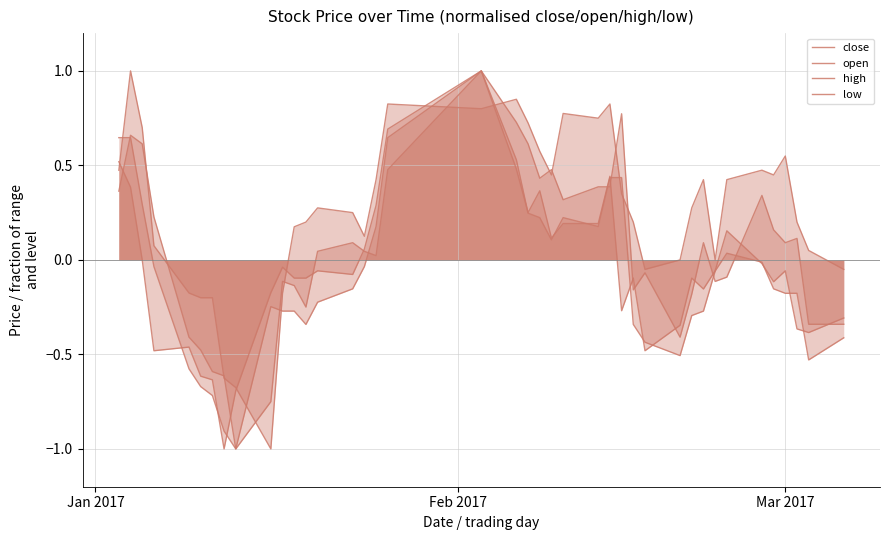

What are all the series names shown in the legend?

close, open, high, low